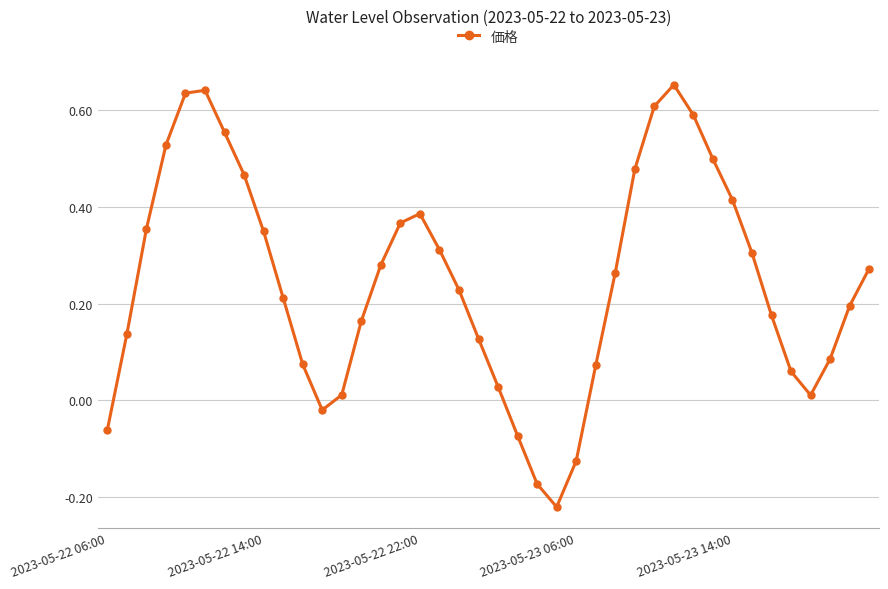

What is the difference between the second highest and second lowest values?

0.8